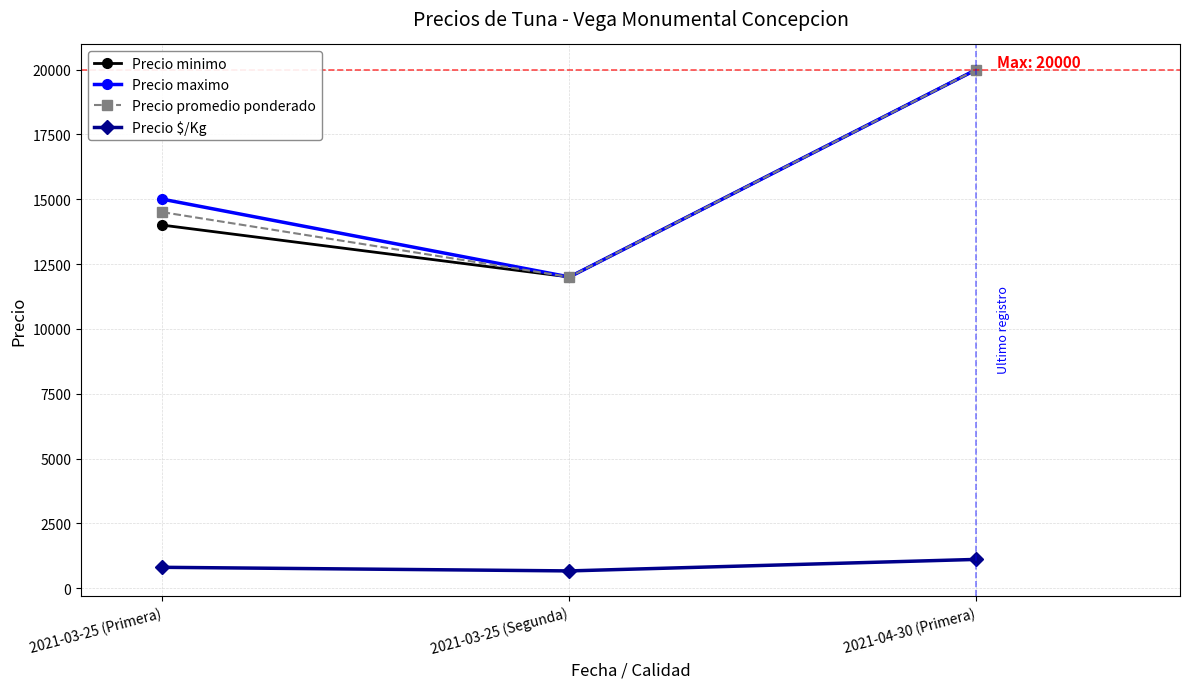

At which label does Precio minimo reach its peak?

2021-04-30 (Primera)